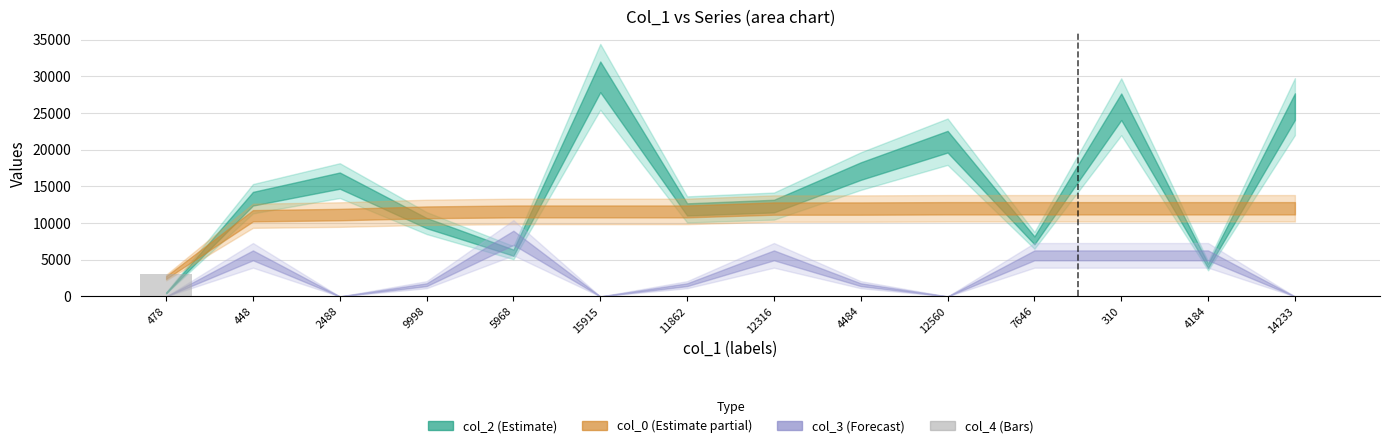

Is it true that the value at 14233 is 1553?

False